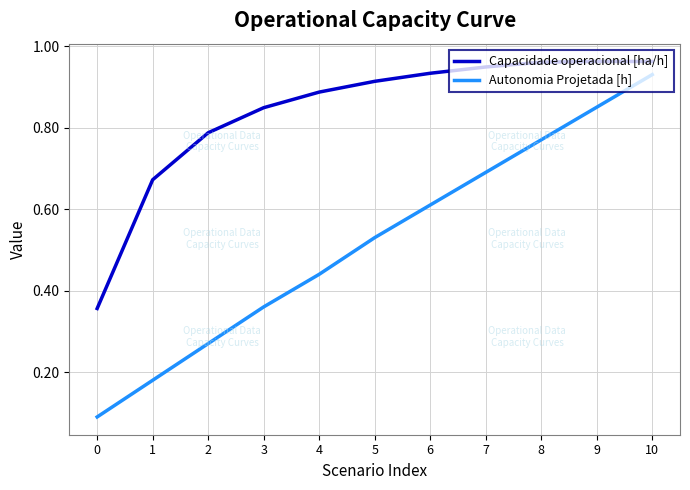

What is the sum of the Capacidade operacional [ha/h] values at 8 and 0?

1.3